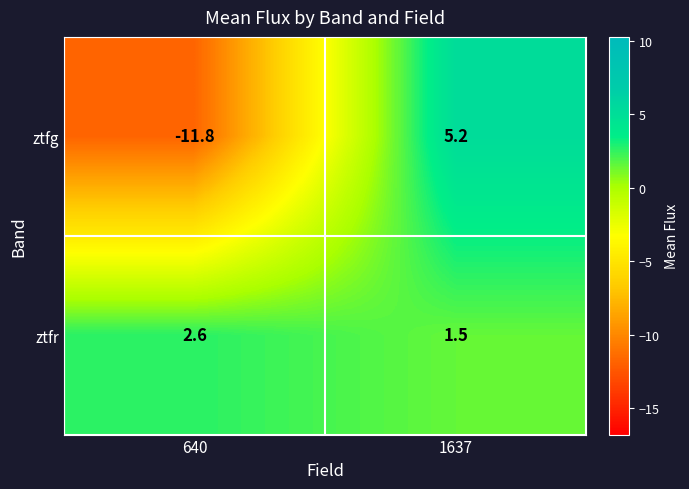

Rank the series at 640 from lowest to highest value.

ztfg, ztfr